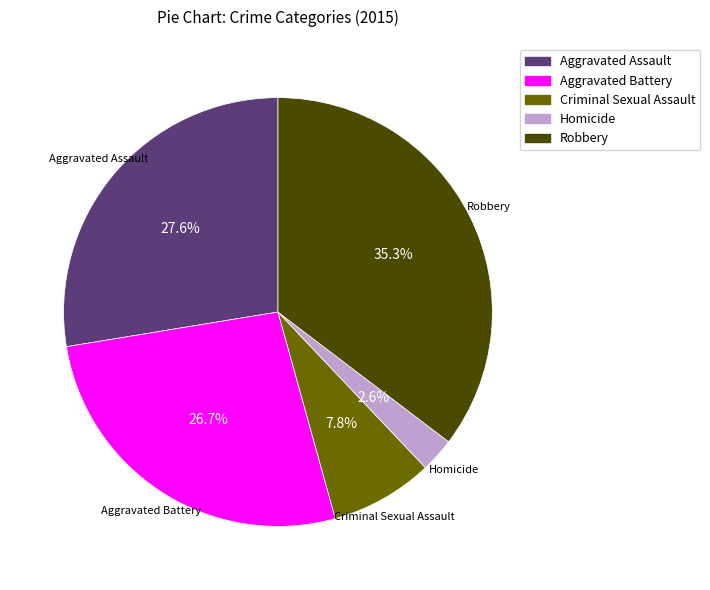

Is there any slice that represents more than half of the pie?

No